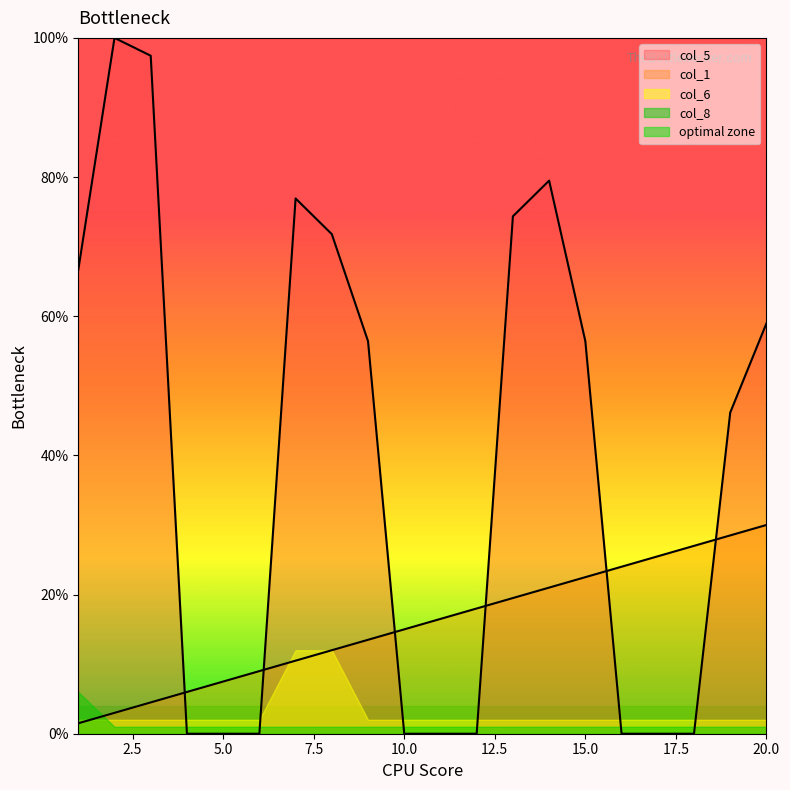

Where is col_1 nearest to the value 15?

10.0